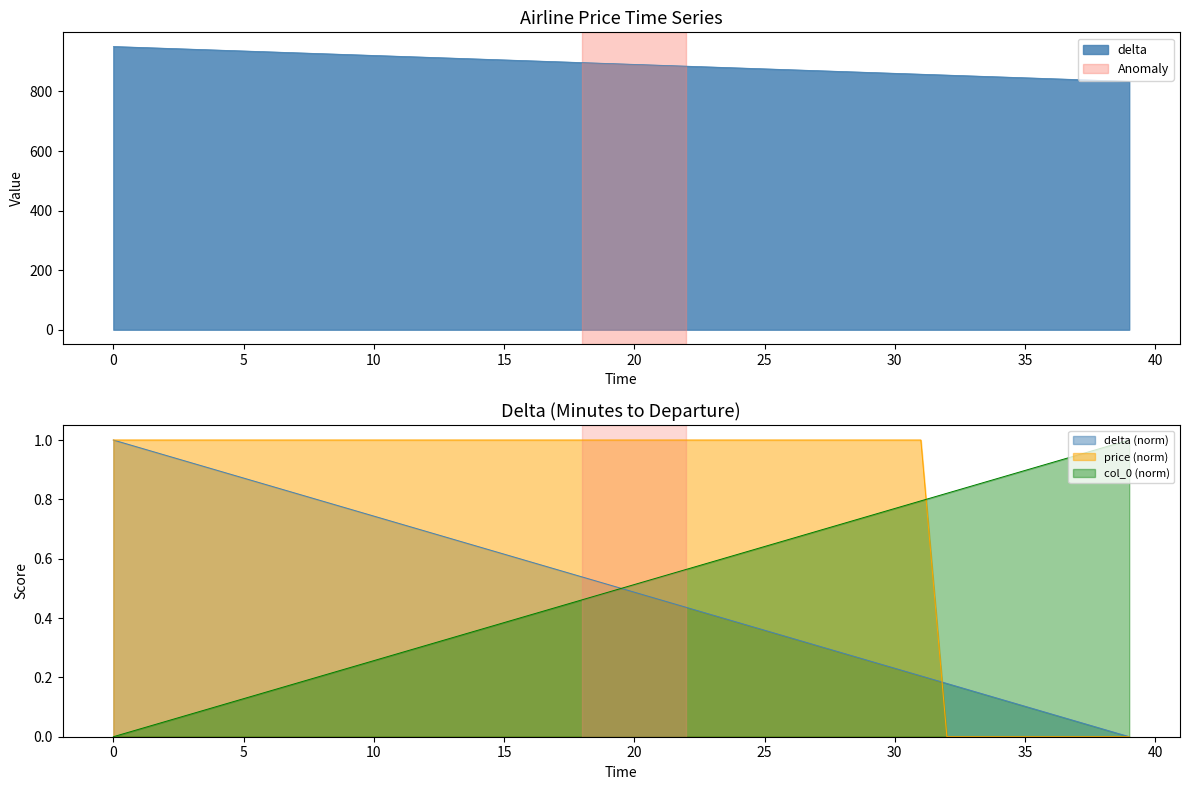

What is the lowest value of the delta series?

834.0